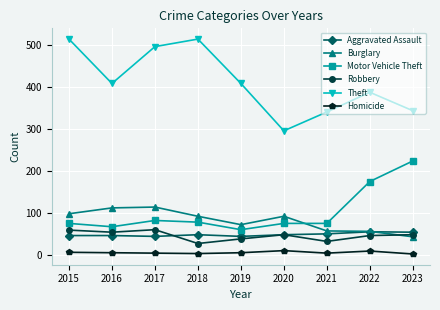

What are all the series names shown in the legend?

Aggravated Assault, Burglary, Motor Vehicle Theft, Robbery, Theft, Homicide